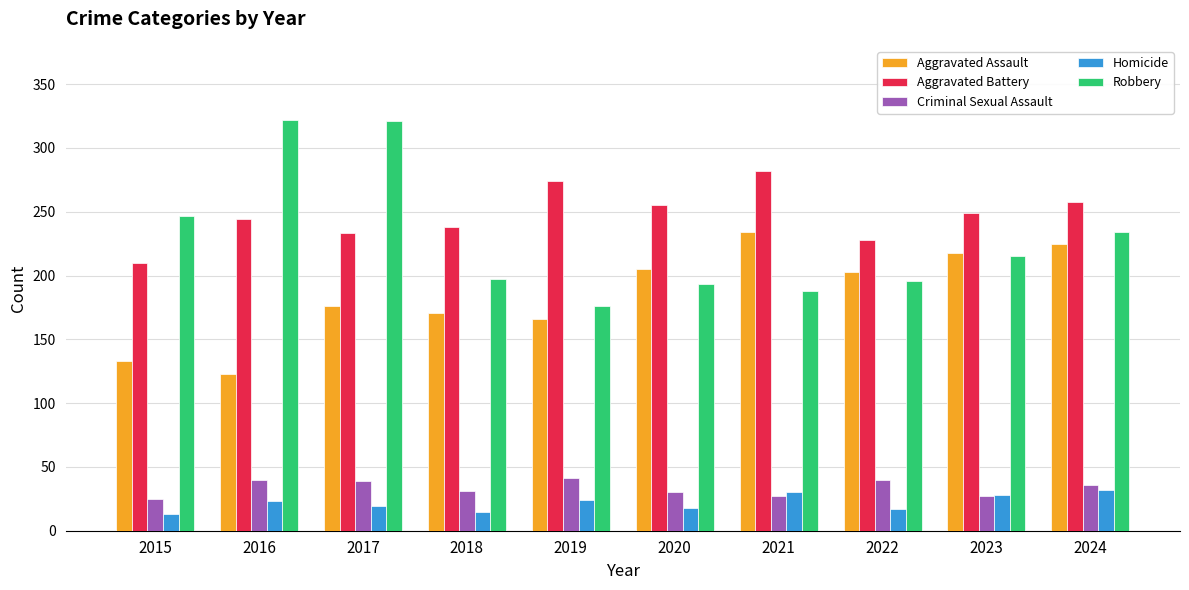

True or false: Aggravated Assault has a value of 54 at 2020.

False